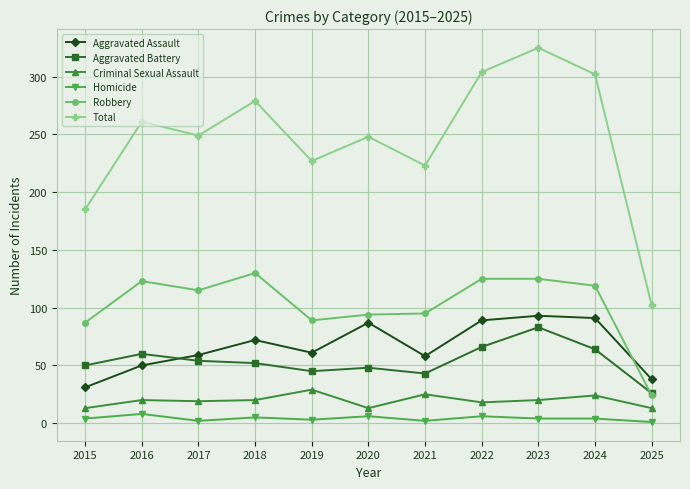

Where does the Aggravated Assault series first go above 61?

2018